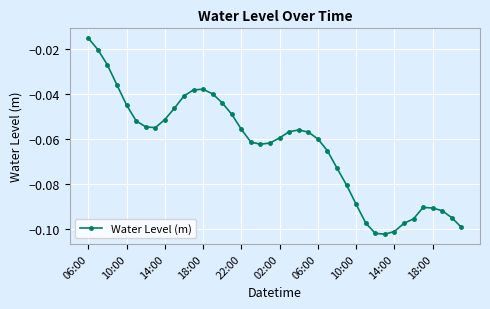

True or false: there are more than 2 points higher than both neighbors.

True